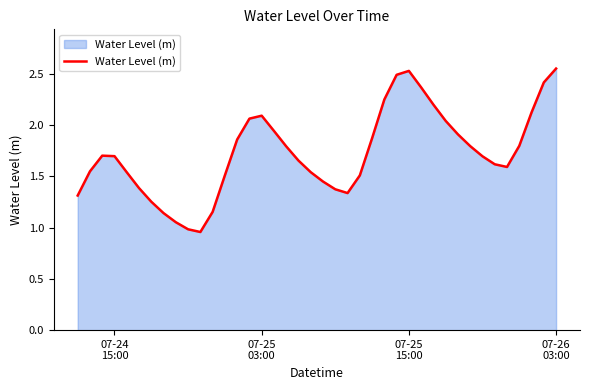

Count the number of data series in this chart.

1